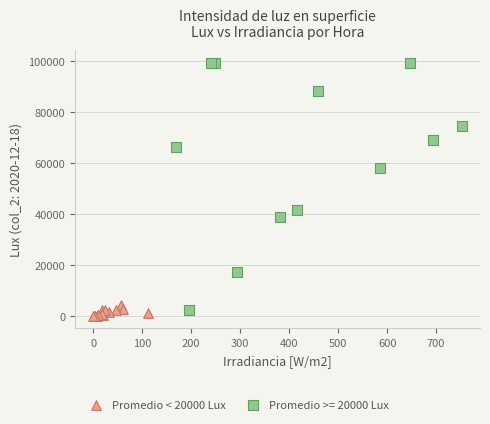

Which series has the widest spread of Y values?

Promedio >= 20000 Lux